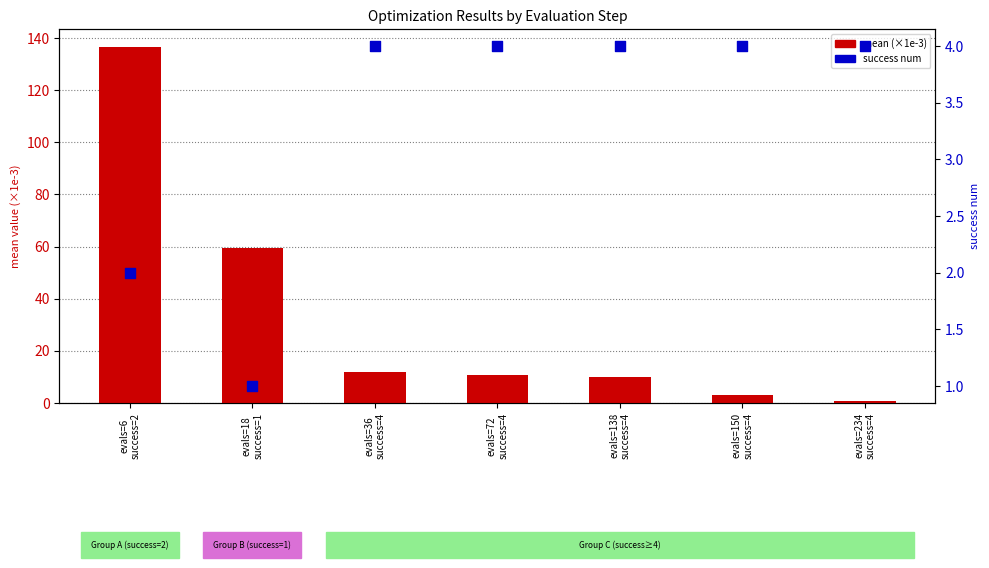

Which series has the widest spread of Y values?

mean (×1e-3)